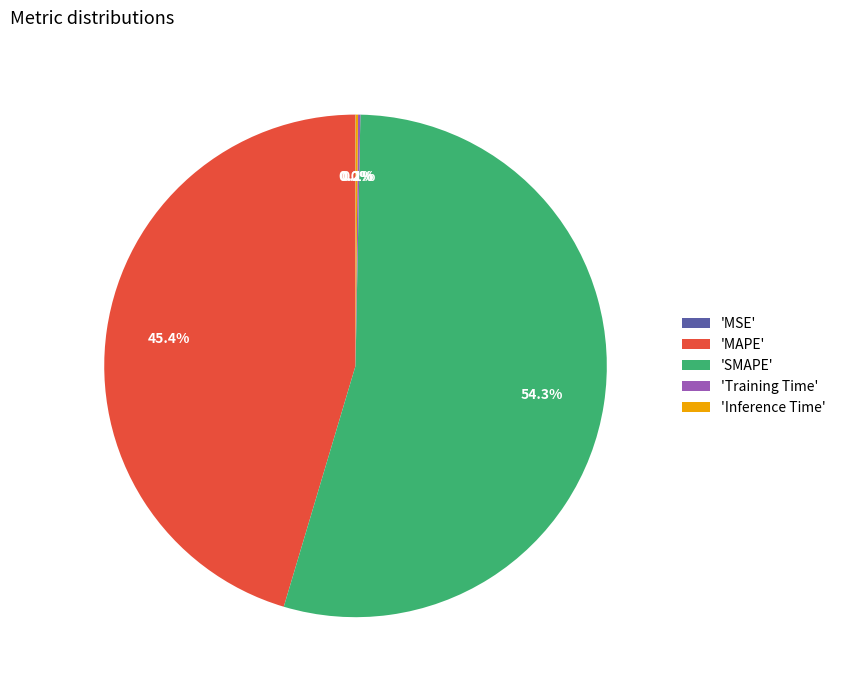

Is there a majority slice in this chart?

Yes